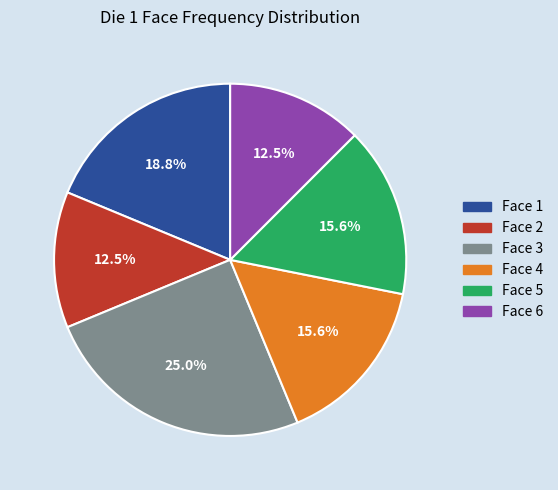

Approximately how many times larger is the value at Face 3 compared to Face 6?

2.0